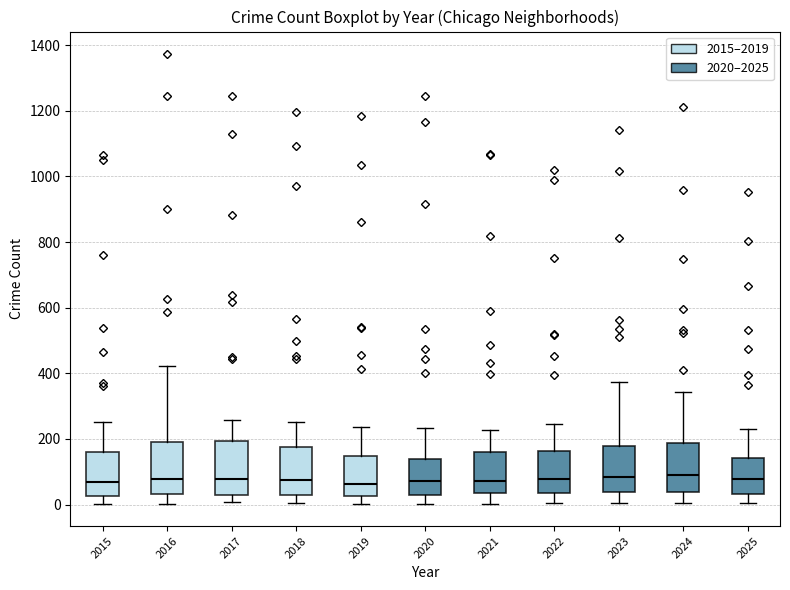

Reading left to right, transcribe this box plot: for each box, give where its median line is, the range the box spans, and where its two whiskers end, as read against the y-axis. The values are not printed on the chart, so give them approximately, as read against the axis.

2015: median 60, box 20 to 160, whiskers 0 to 260
2016: median 80, box 40 to 200, whiskers 0 to 420
2017: median 80, box 40 to 200, whiskers 0 to 260
2018: median 80, box 40 to 180, whiskers 0 to 260
2019: median 60, box 20 to 140, whiskers 0 to 240
2020: median 80, box 40 to 140, whiskers 0 to 240
2021: median 80, box 40 to 160, whiskers 0 to 220
2022: median 80, box 40 to 160, whiskers 0 to 240
2023: median 80, box 40 to 180, whiskers 0 to 380
2024: median 80, box 40 to 180, whiskers 0 to 340
2025: median 80, box 40 to 140, whiskers 0 to 240